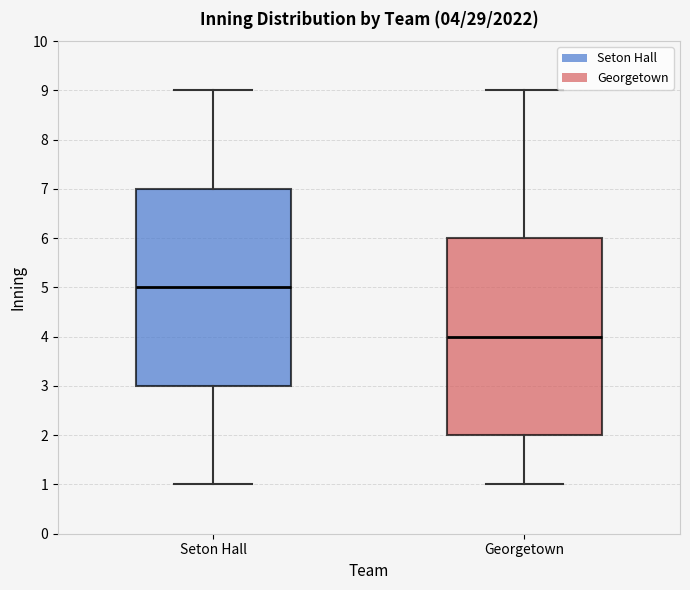

Which box has the lowest median line?

Georgetown